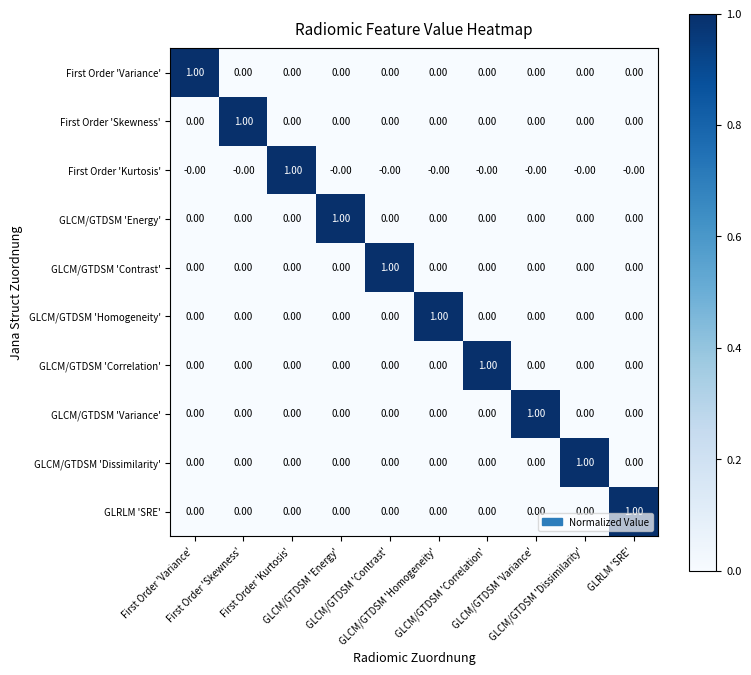

How many distinct data groups are displayed?

10